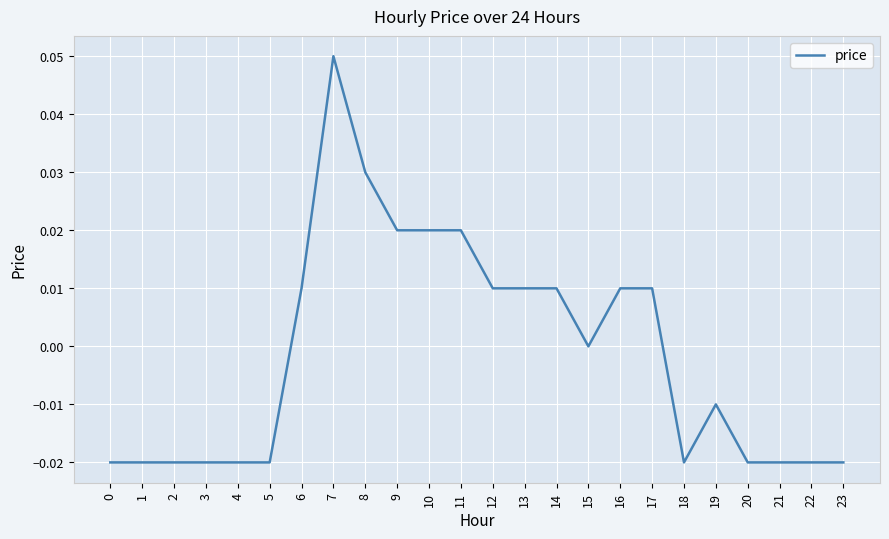

True or false: the data shows 0.0 at 14.

True